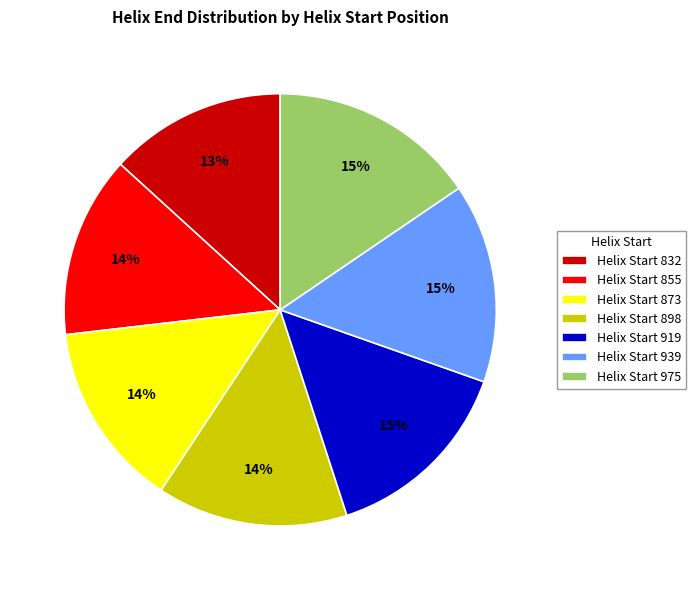

To the nearest percent, what portion does Helix Start 873 represent?

14%